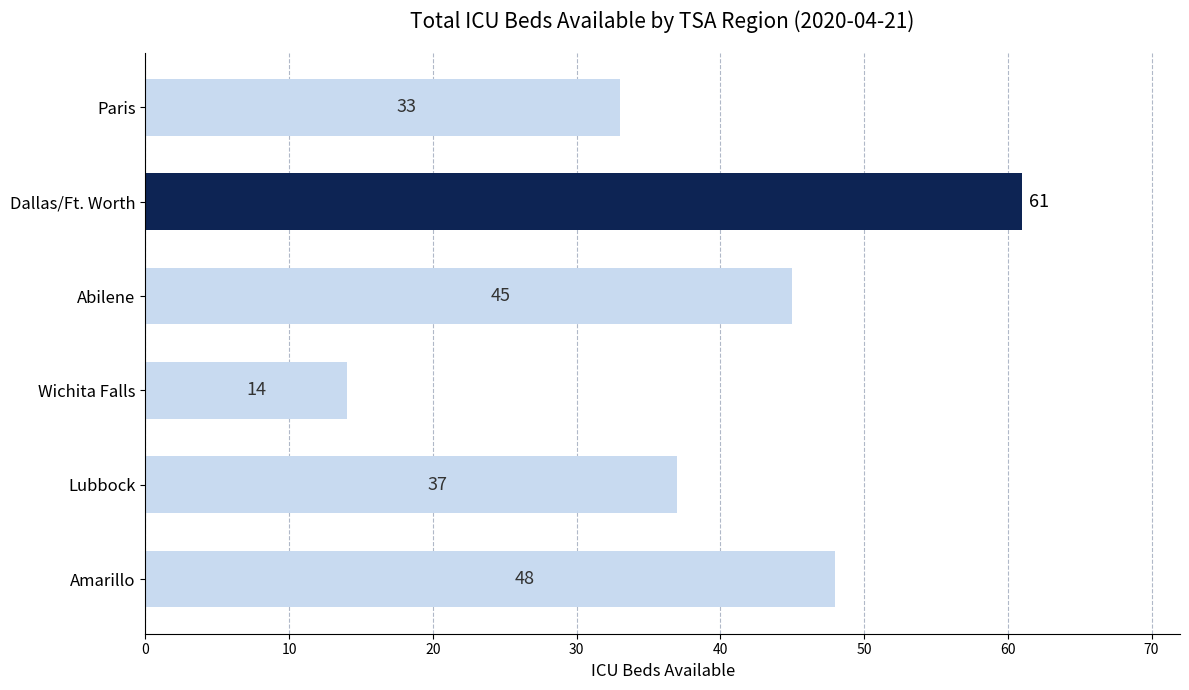

Rank the categories by value from lowest to highest.

Wichita Falls, Paris, Lubbock, Abilene, Amarillo, Dallas/Ft. Worth